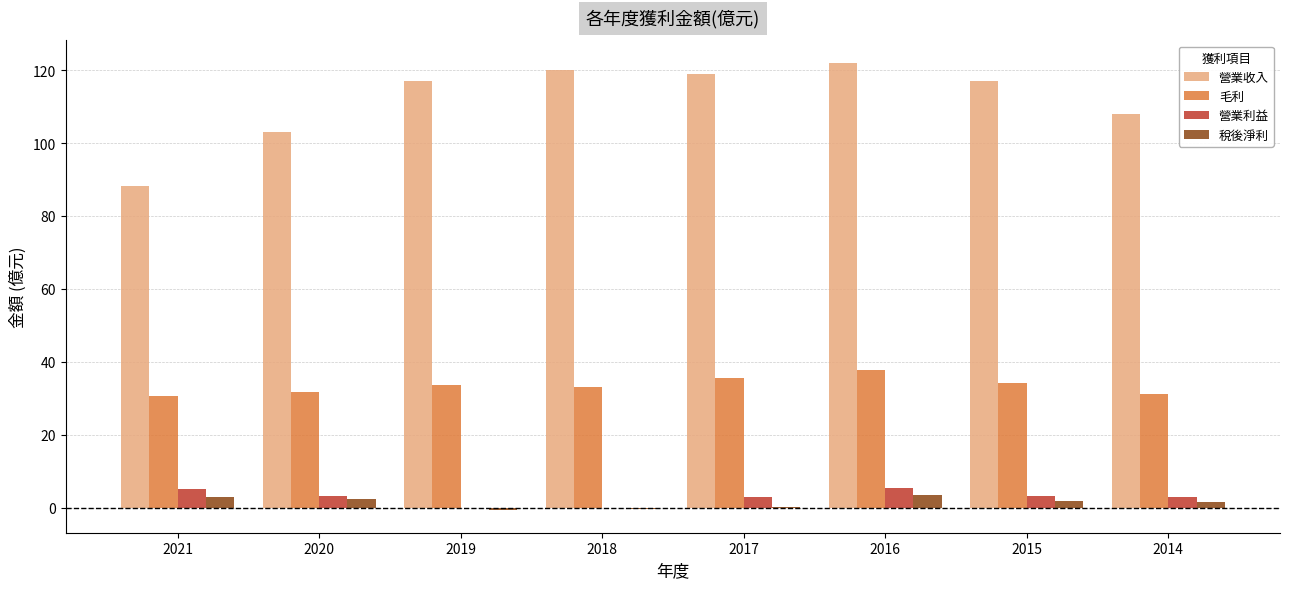

At which category is the sum across all series the highest?

2016